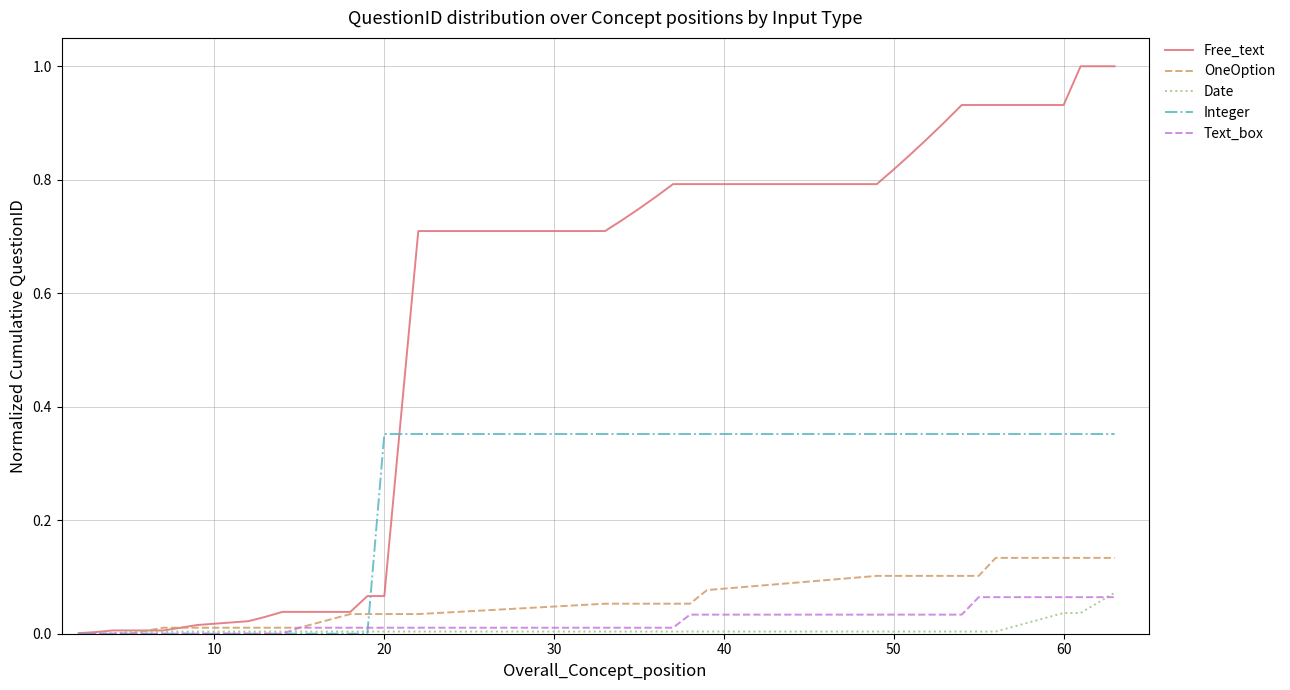

Which series has the largest total across all categories?

Free_text